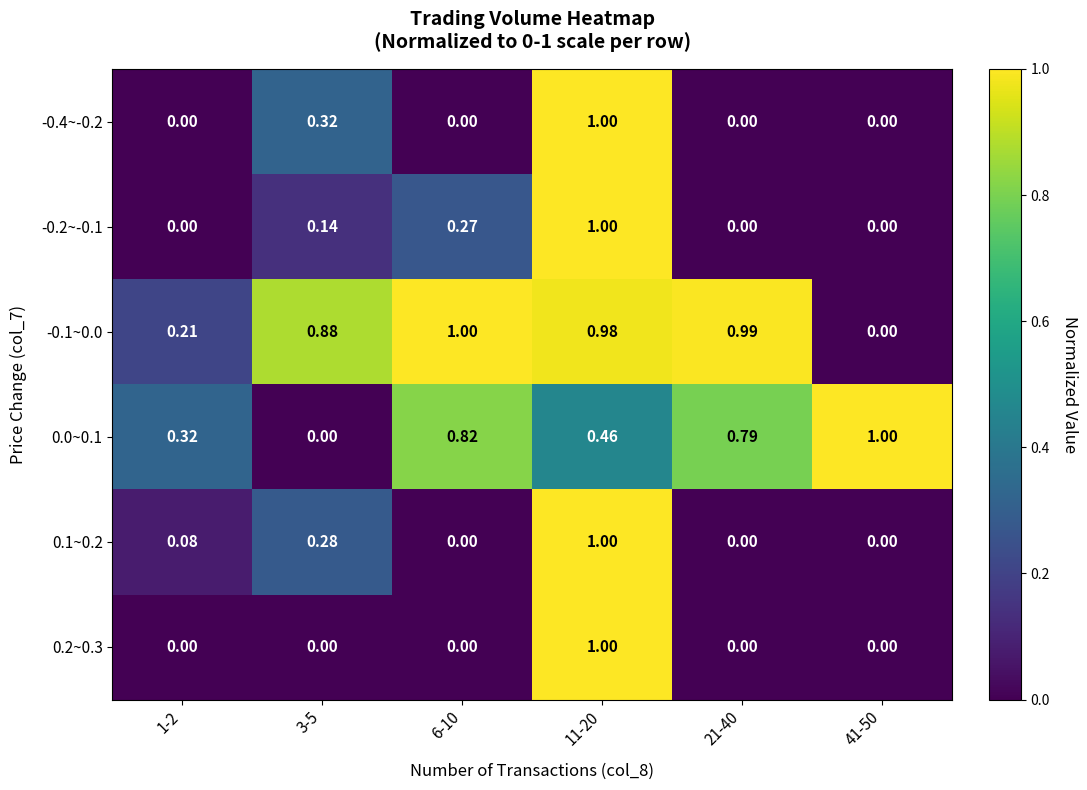

Is the value of -0.1~0.0 at 41-50 greater than the value of 0.0~0.1 at 21-40?

No